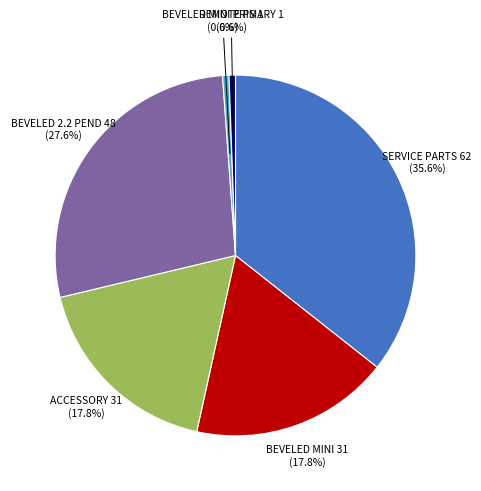

Is there a majority slice in this chart?

No